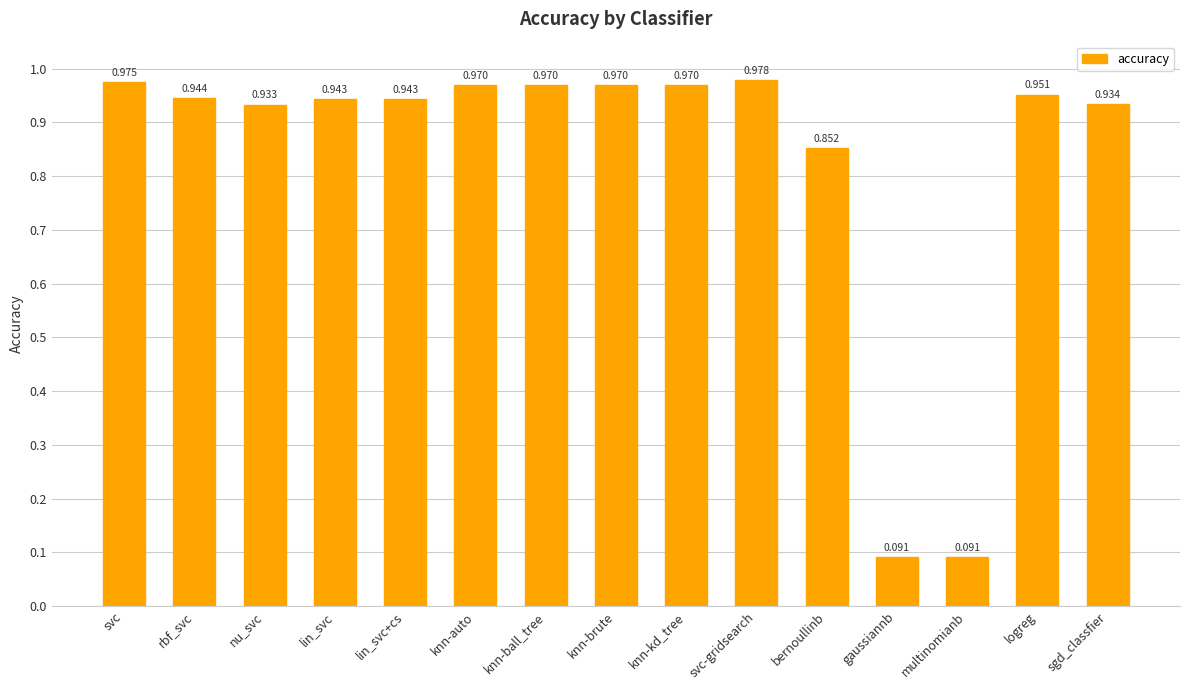

At which category does the chart reach its peak across all series?

svc-gridsearch